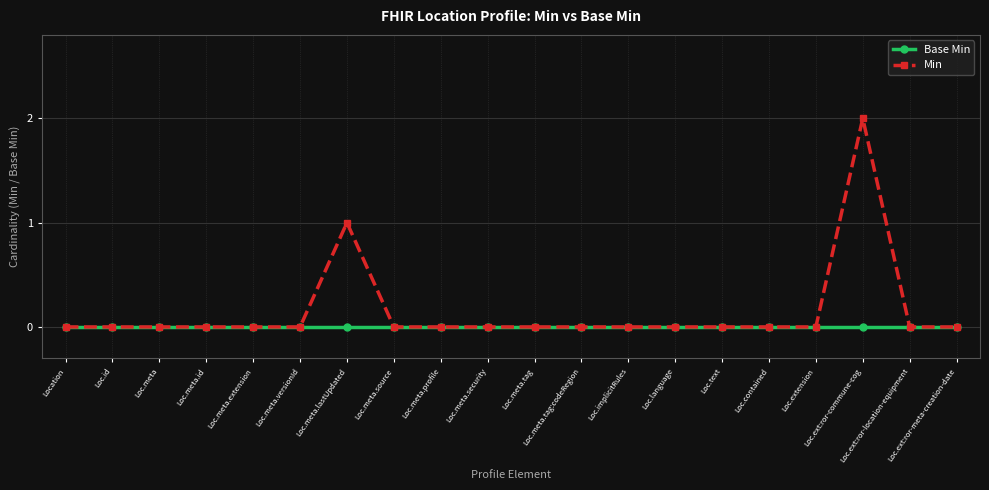

What position from the left is Loc.meta.security?

10